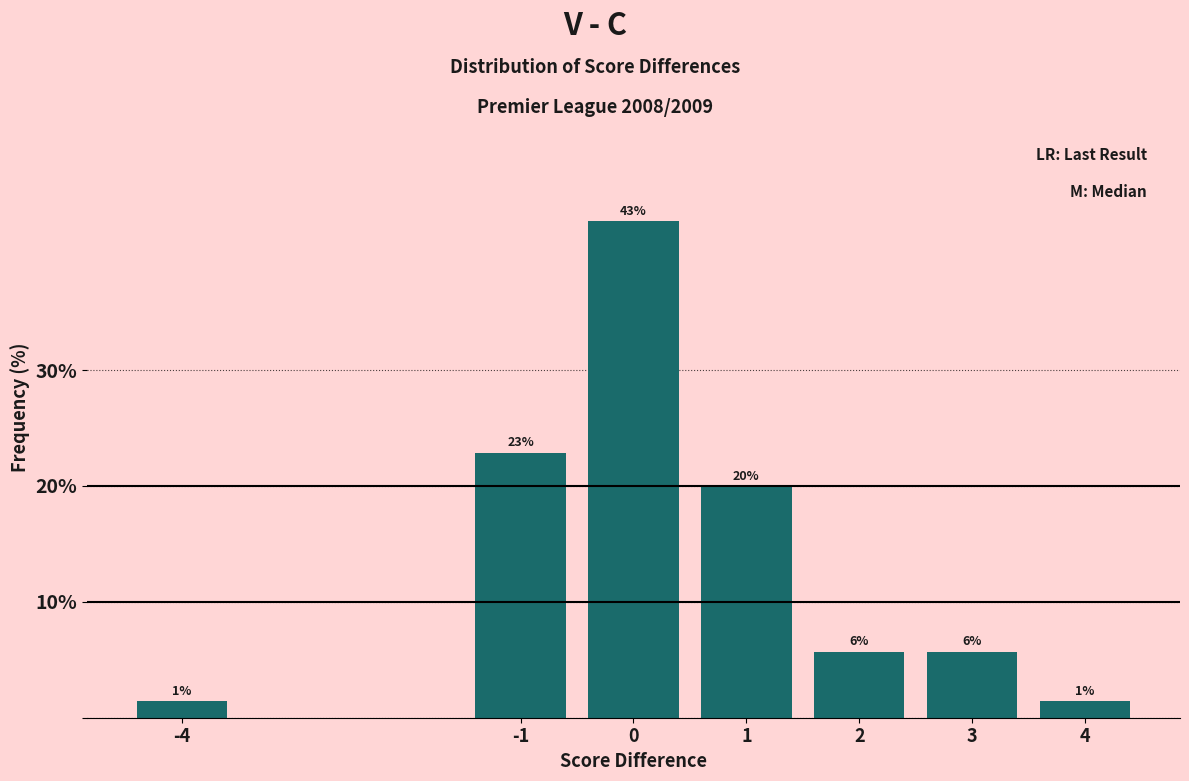

Does the chart contain any negative values?

No